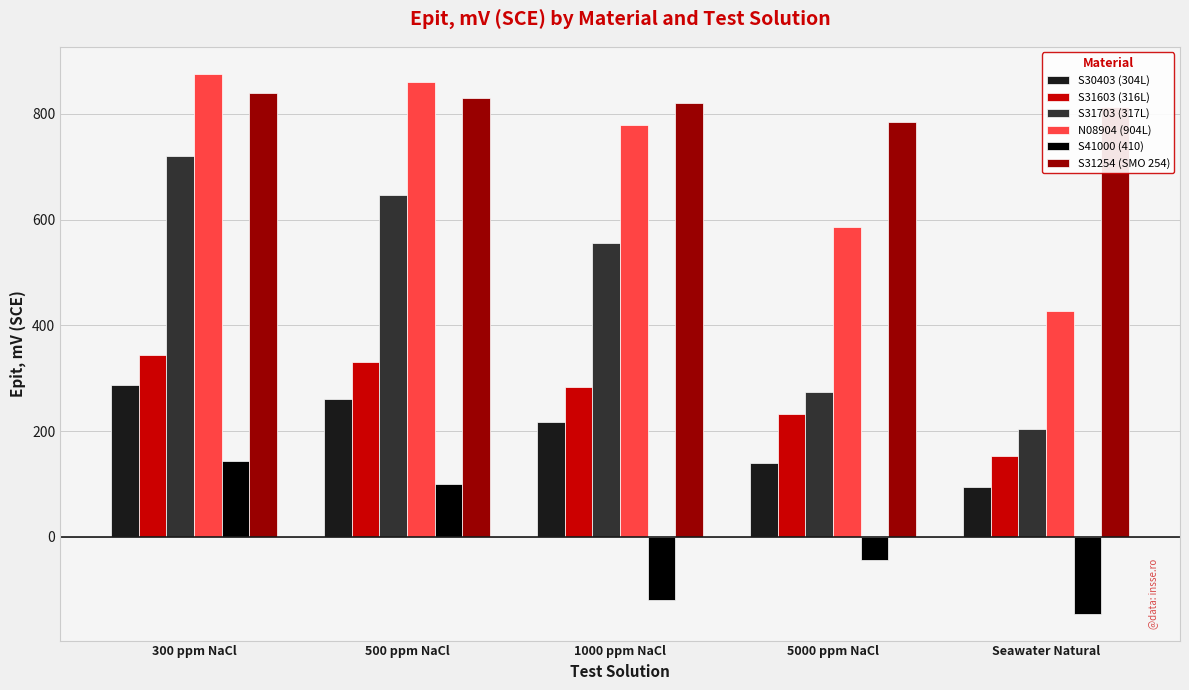

Between 5000 ppm NaCl and Seawater Natural, which series saw the biggest shift?

N08904 (904L)